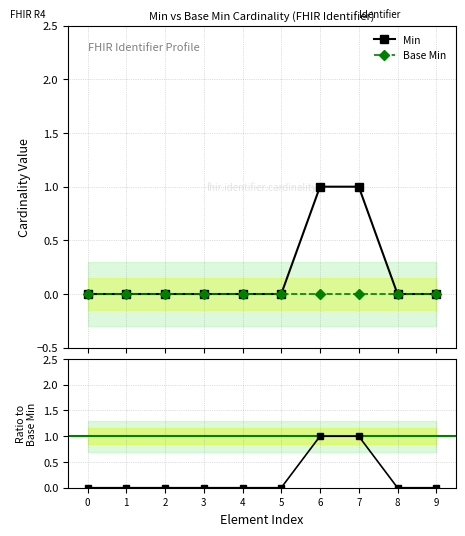

At 3, list the series in order from smallest to largest.

Min, Base Min, Min / Base Min